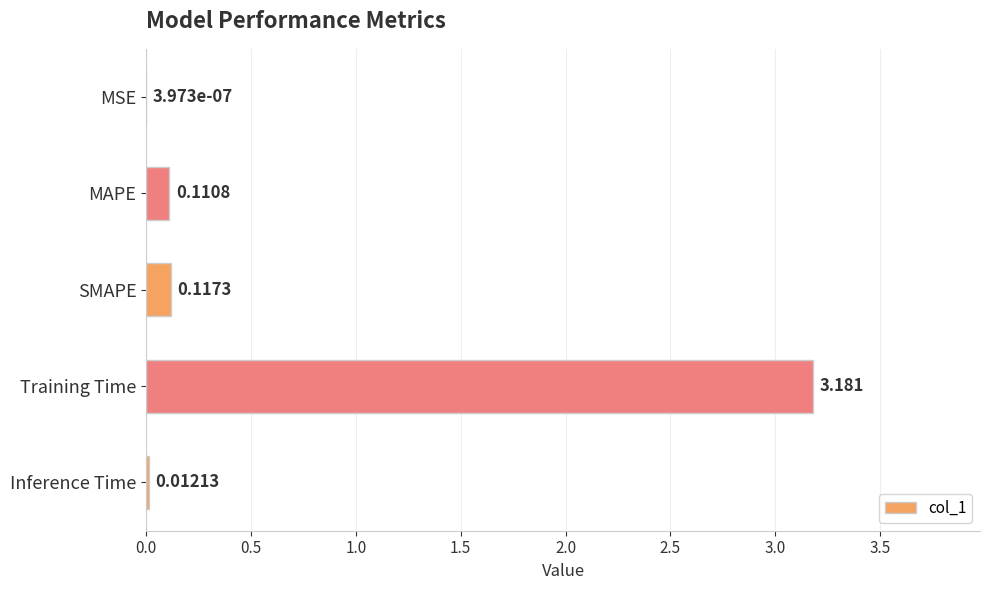

At which category does the chart reach its peak across all series?

Training Time